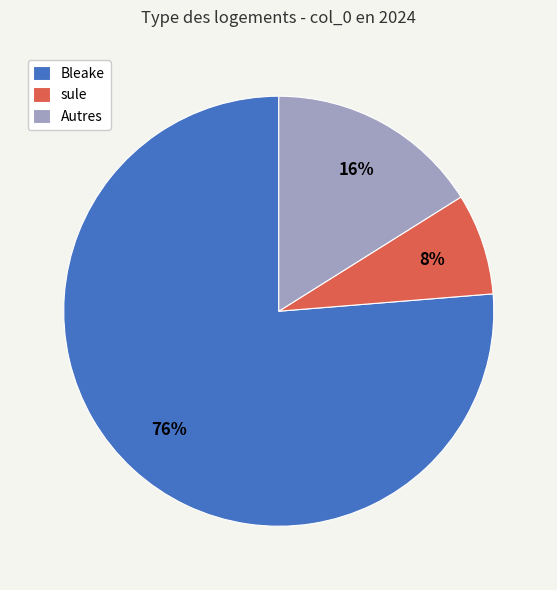

Does Bleake represent more than half of the total?

Yes